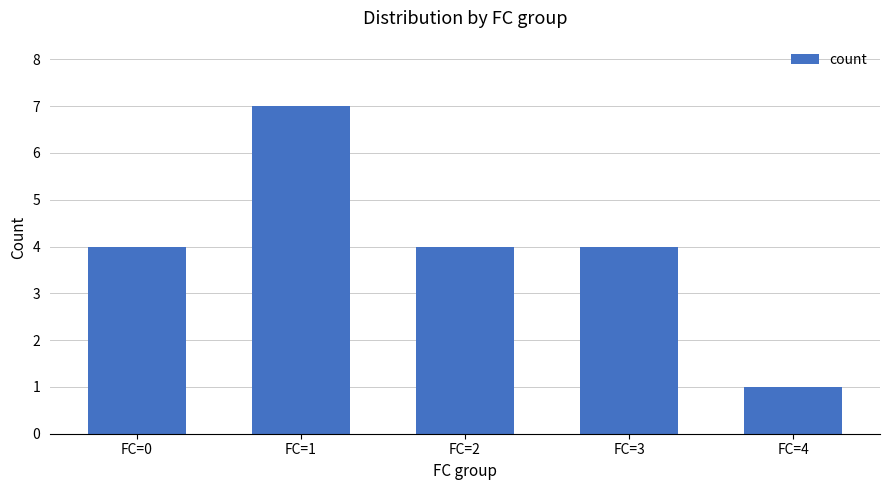

Which category has the lowest value across all series?

FC=4